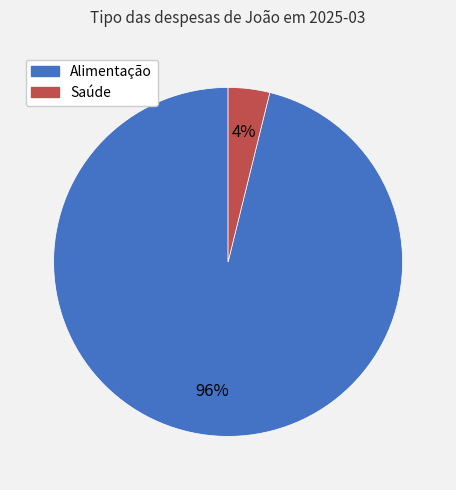

To the nearest percent, what is the average slice percentage?

50%